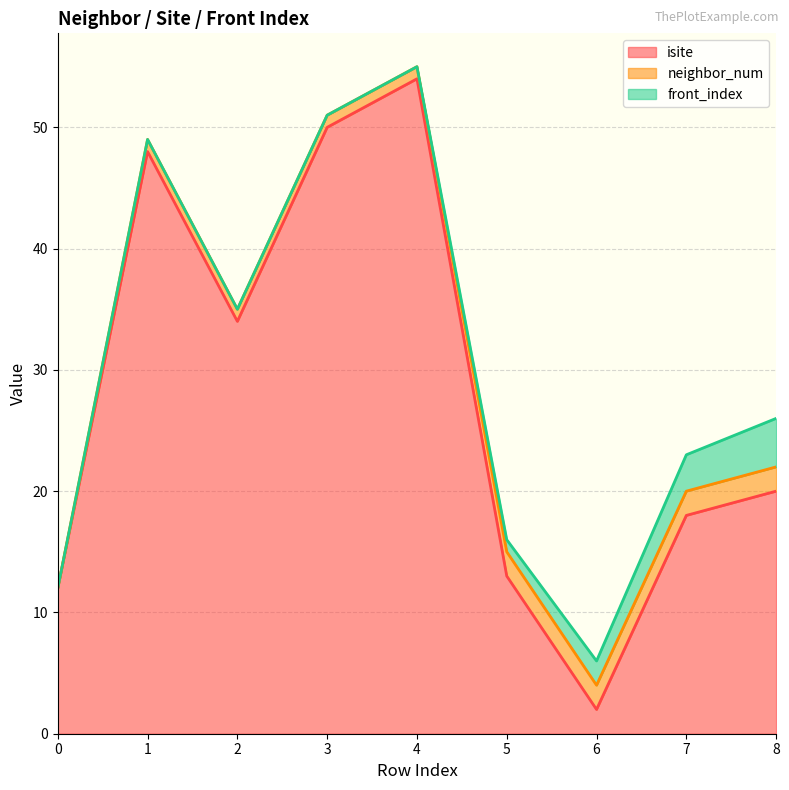

Which category has the highest value in the neighbor_num series?

5